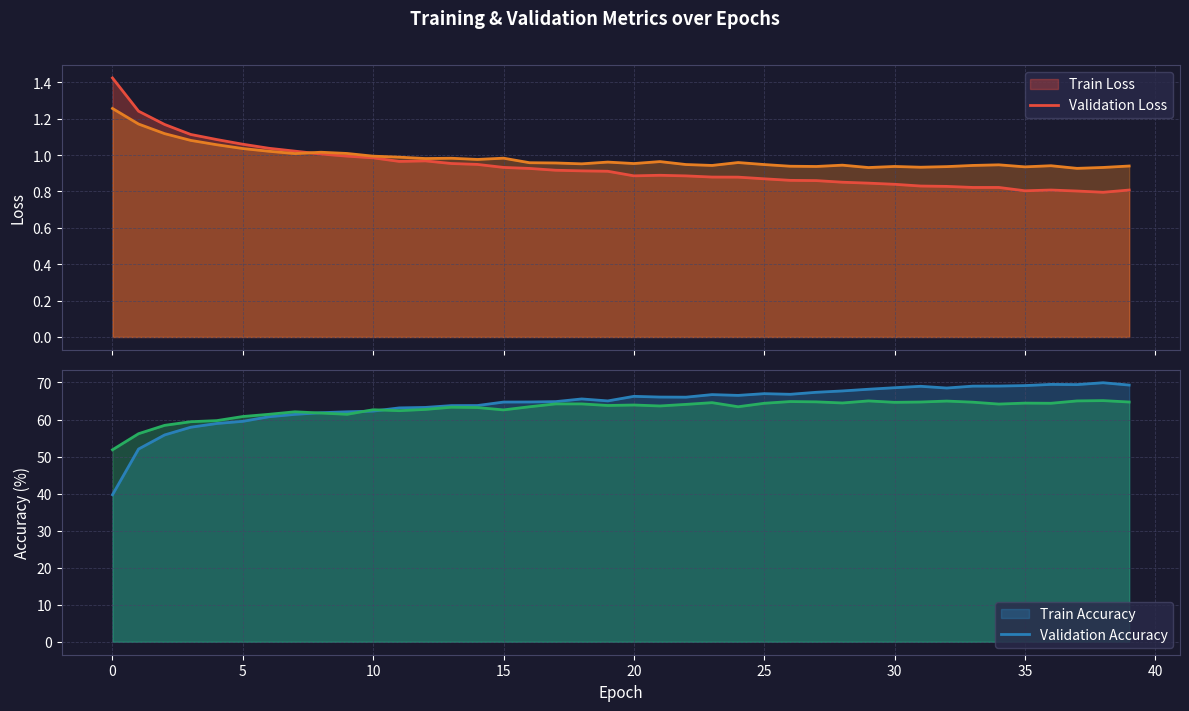

The Train Accuracy series shows 57.9 at 3. True or false?

True